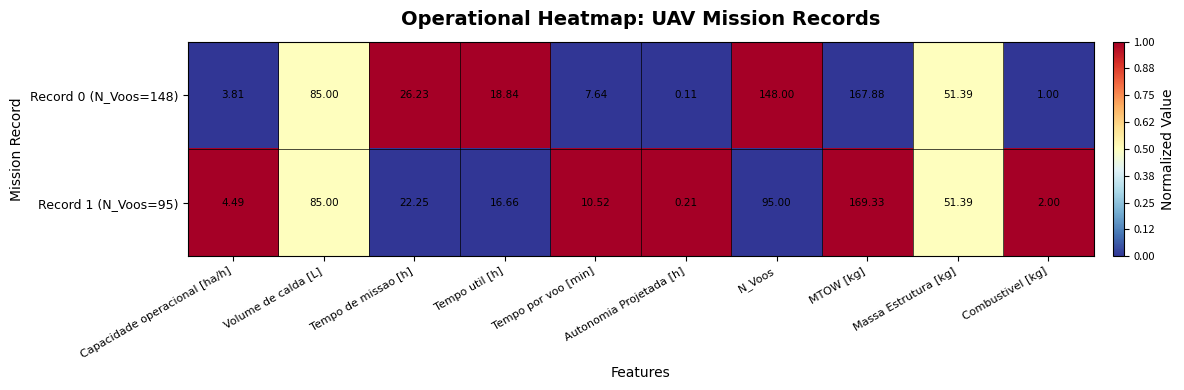

List the series in order of their overall mean, lowest first.

Record 1 (N_Voos=95), Record 0 (N_Voos=148)